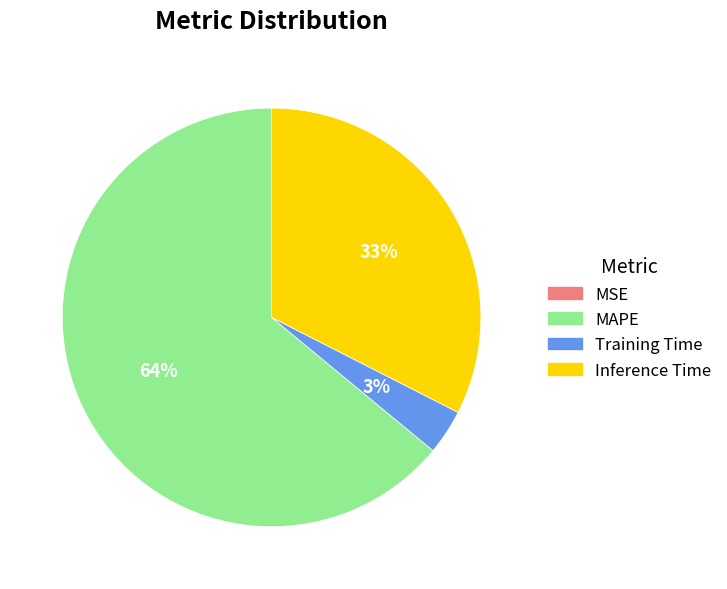

Is MAPE the majority of the pie?

Yes